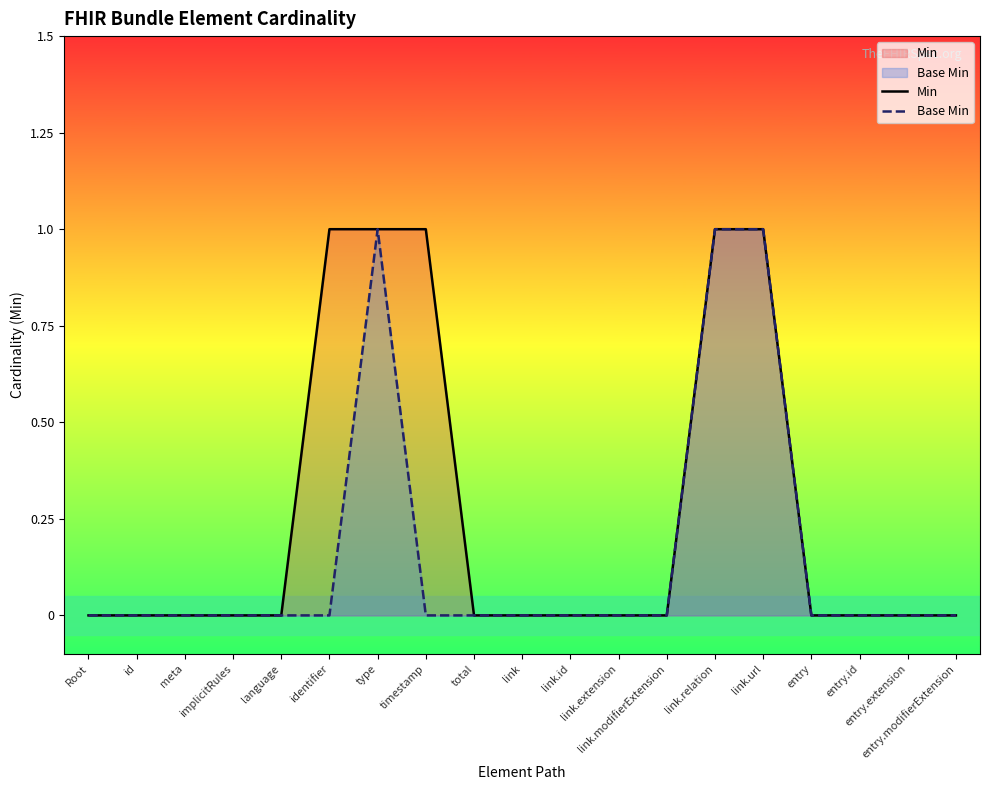

List the series in order of their overall mean, highest first.

Min, Base Min